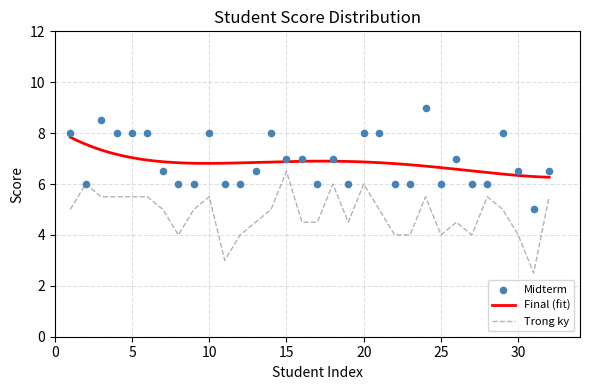

Which series has the largest Y range (max minus min)?

Midterm